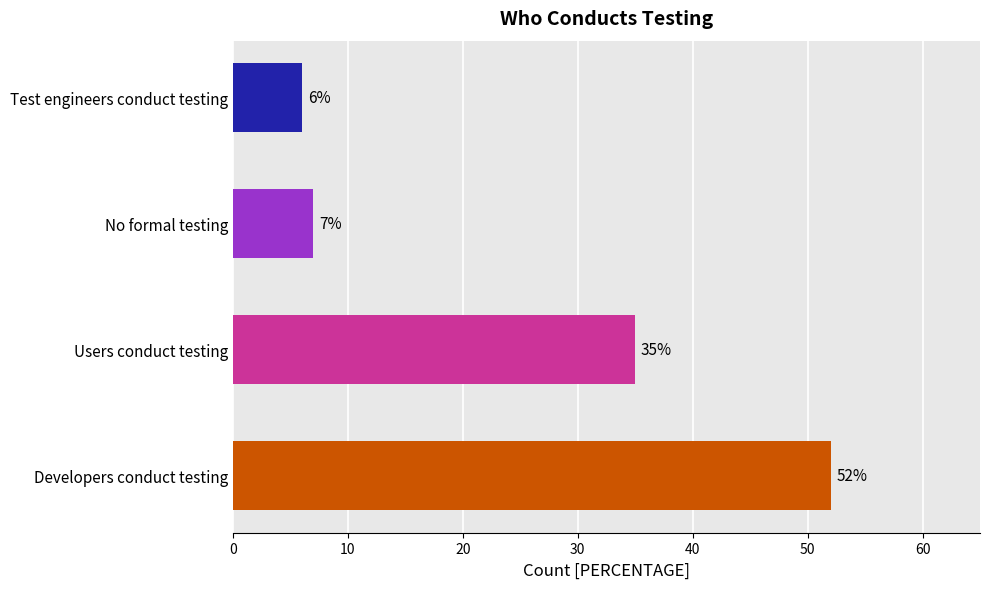

The chart shows a value of 6 at Test engineers conduct testing. True or false?

True